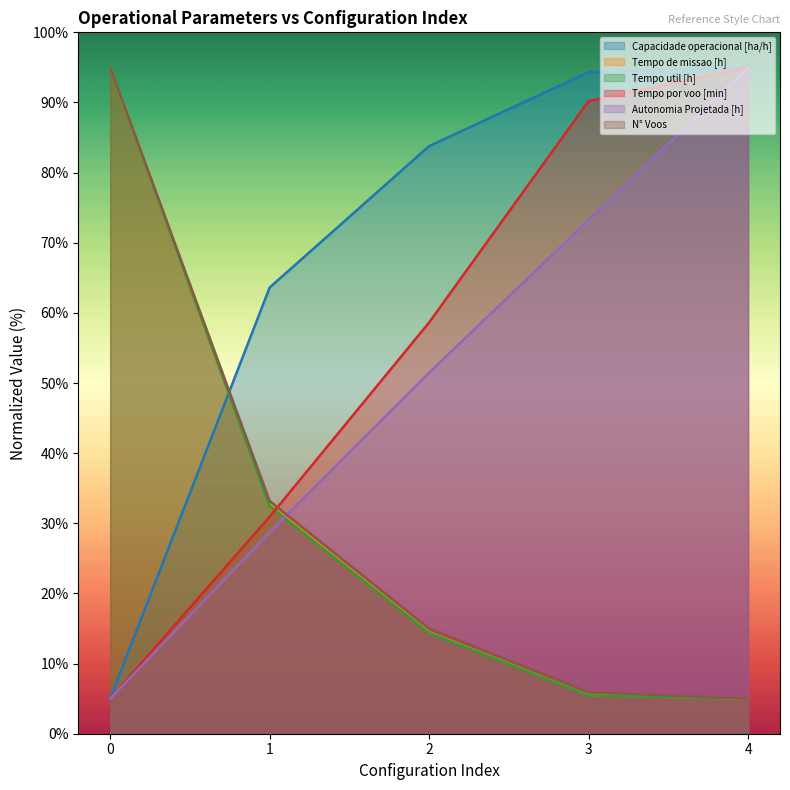

What is the difference between the second highest and minimum values in the Autonomia Projetada [h] series?

68.2